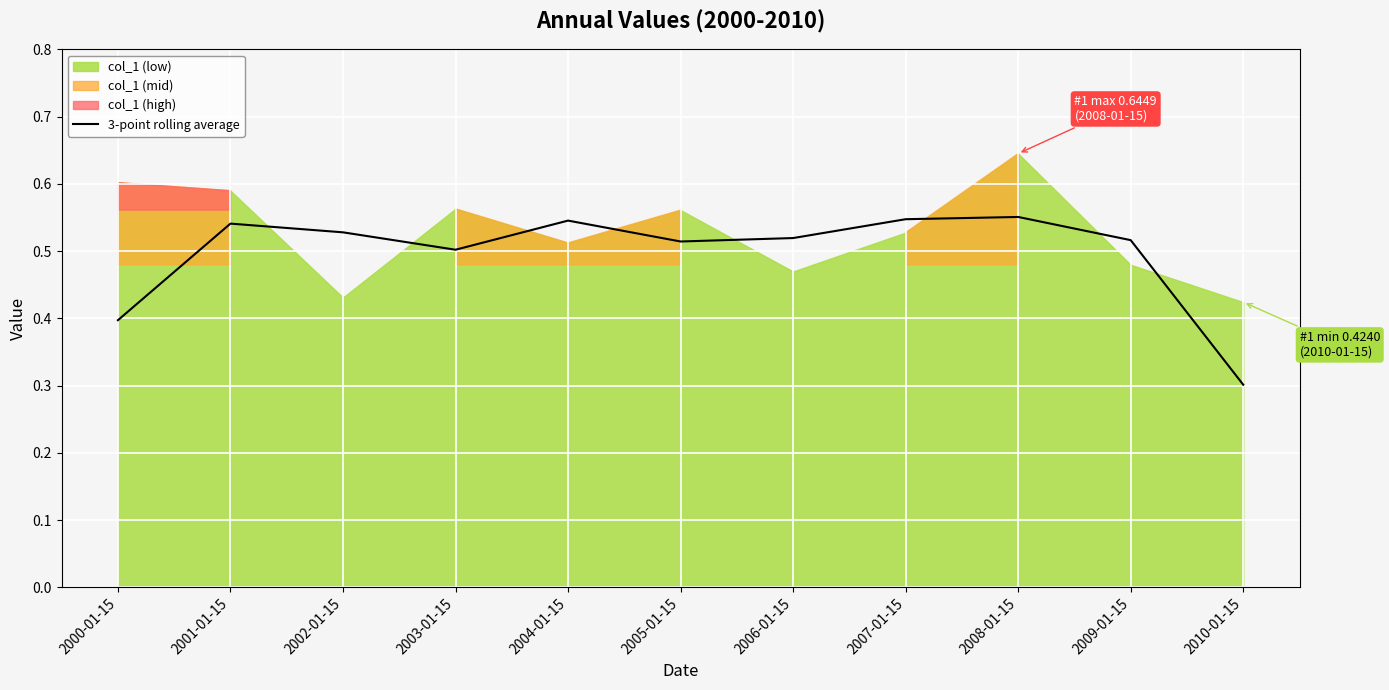

The chart shows a value of 0.8 at 2007-01-15. True or false?

False